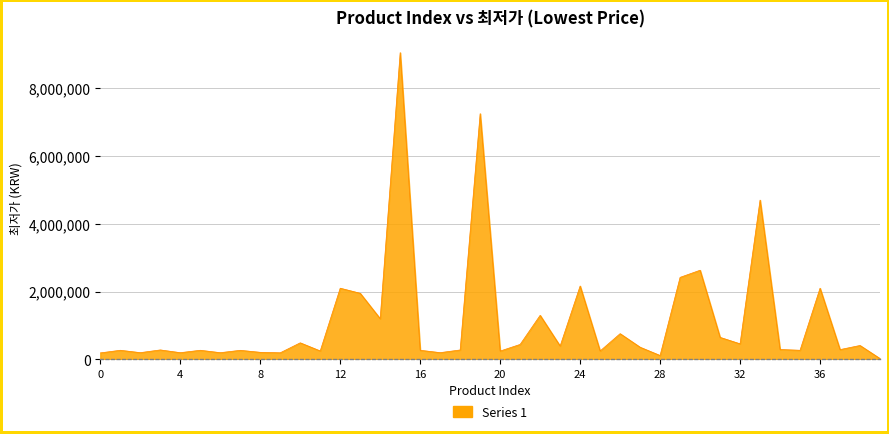

What is the greatest value displayed?

9050000